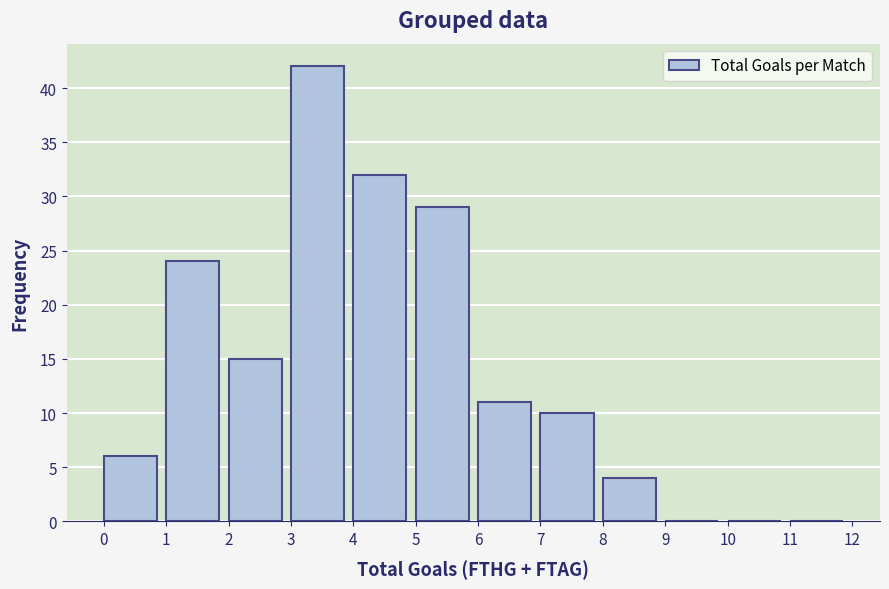

Reading left to right, list every bar in this chart as the range it spans on the x-axis followed by its height. The values are not printed on the chart, so give them approximately, as read against the axis.

0 to 1: 6
1 to 2: 24
2 to 3: 15
3 to 4: 42
4 to 5: 32
5 to 6: 29
6 to 7: 11
7 to 8: 10
8 to 9: 4
9 to 10: 0
10 to 11: 0
11 to 12: 0